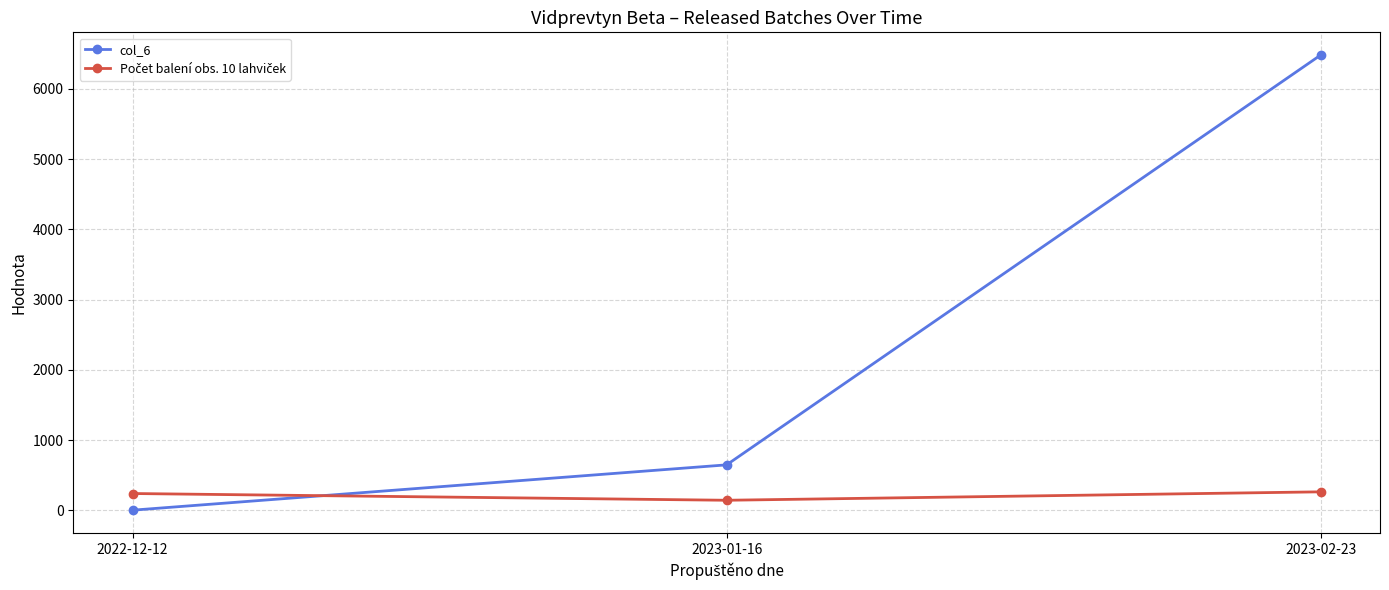

Is this an area chart (filled region under the line)?

No